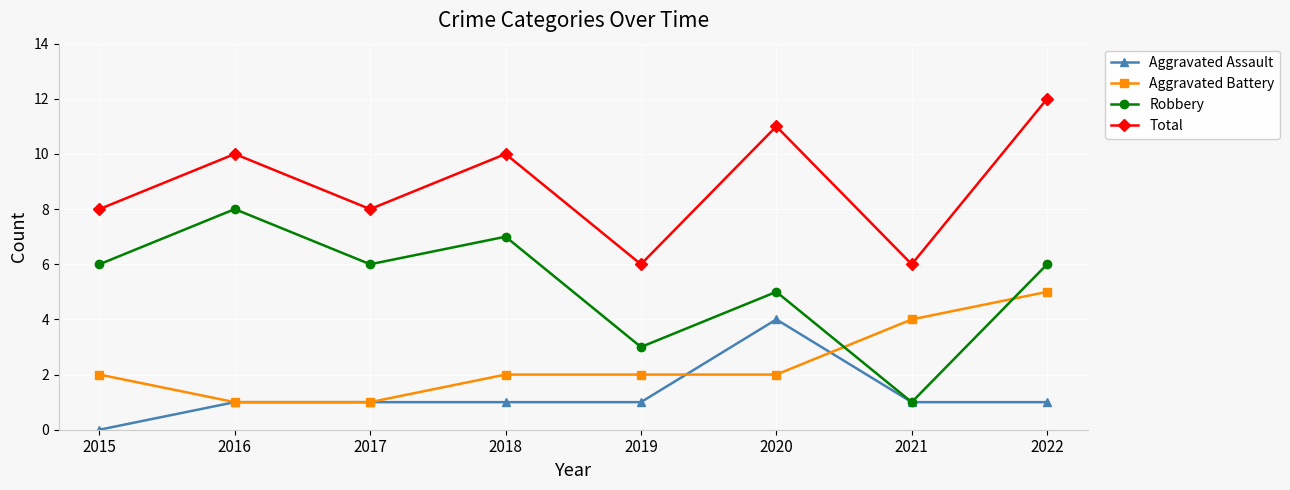

What are all the series names shown in the legend?

Aggravated Assault, Aggravated Battery, Robbery, Total